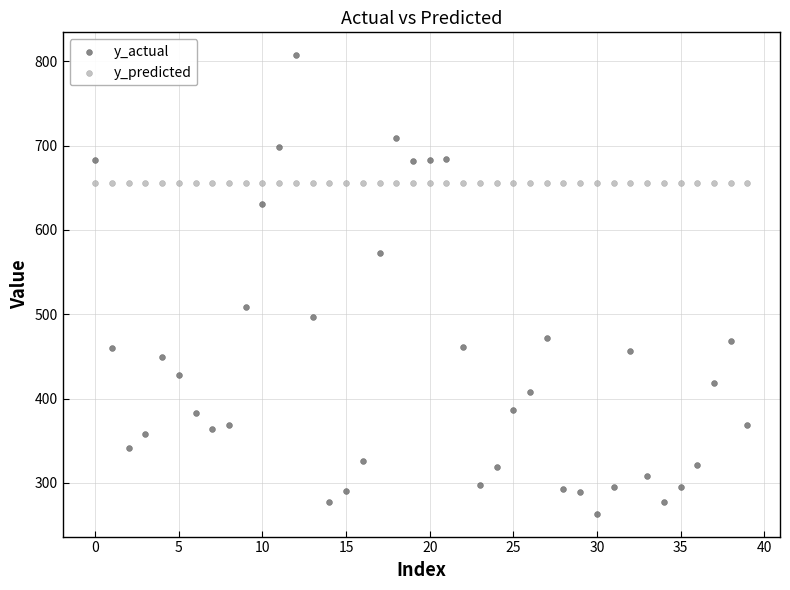

Which series reaches the minimum Y coordinate?

y_actual